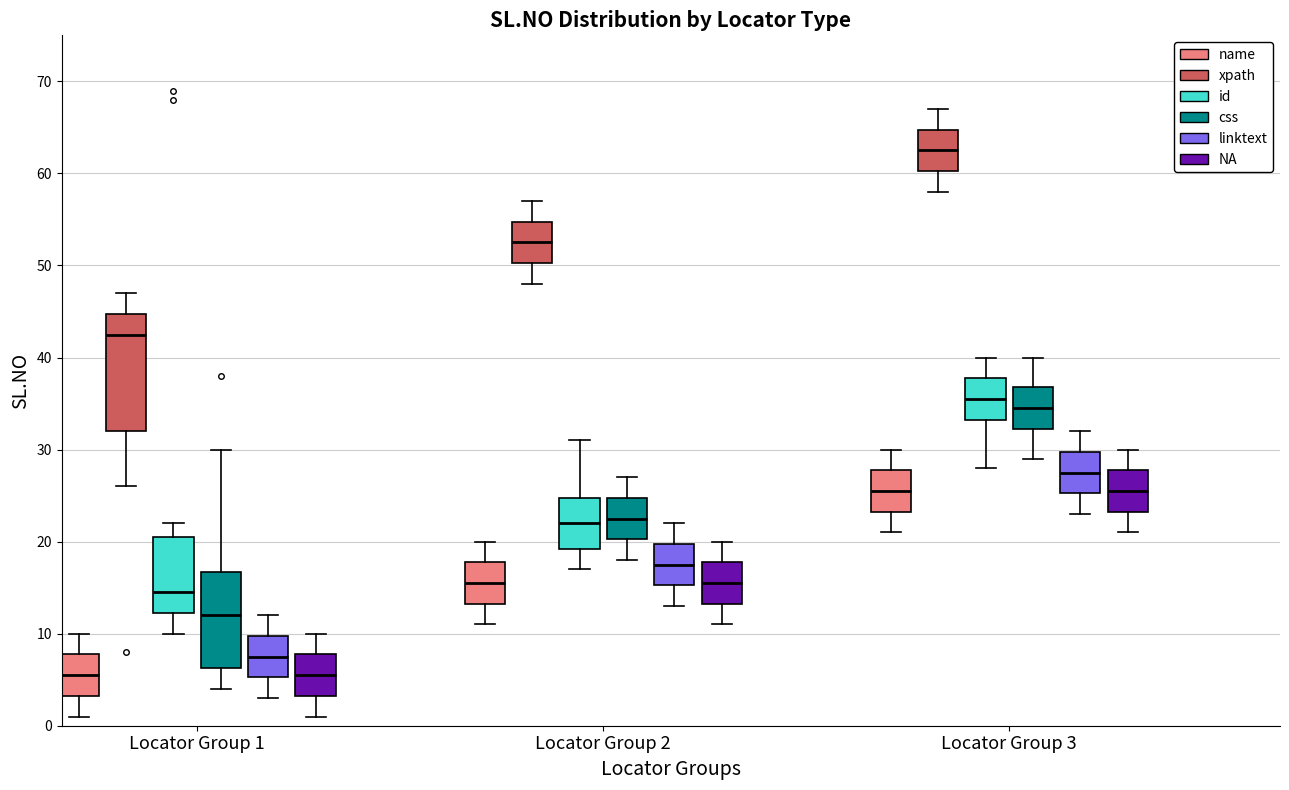

Which box's median line is the highest?

Locator Group 3 (xpath)